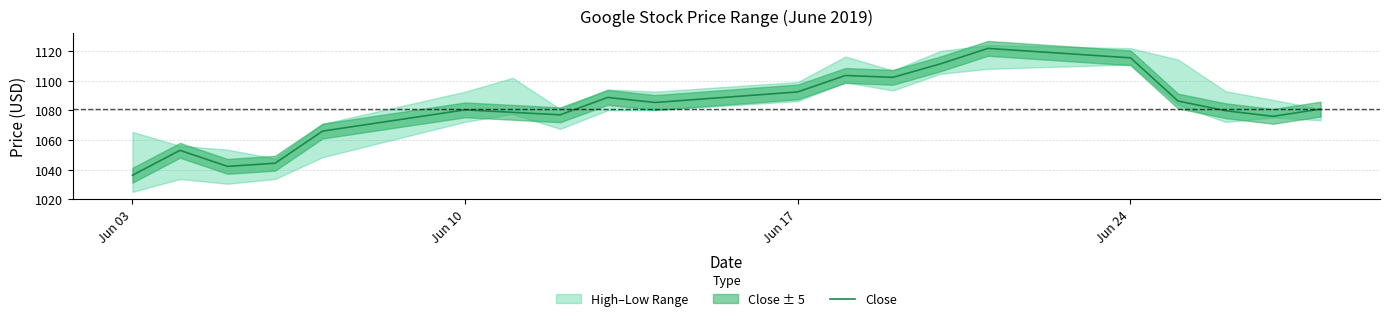

Reading right to left, list all the values displayed in this chart.

1080.9	1076.0	1079.8	1086.3	1115.5	1121.9	1111.4	1102.3	1103.6	1092.5	1085.3	1088.8	1077.0	1078.7	1080.4	1066.0	1044.3	1042.2	1053.1	1036.2